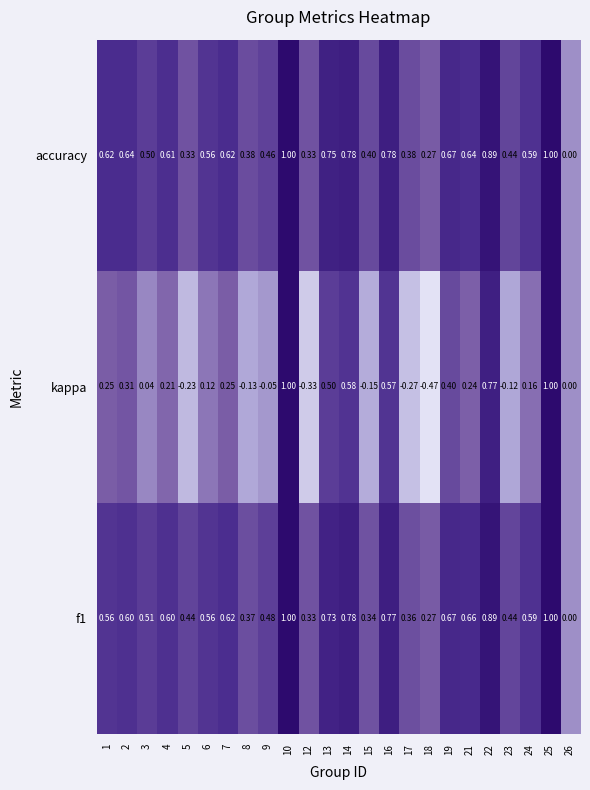

What is the greatest value displayed?

1.0